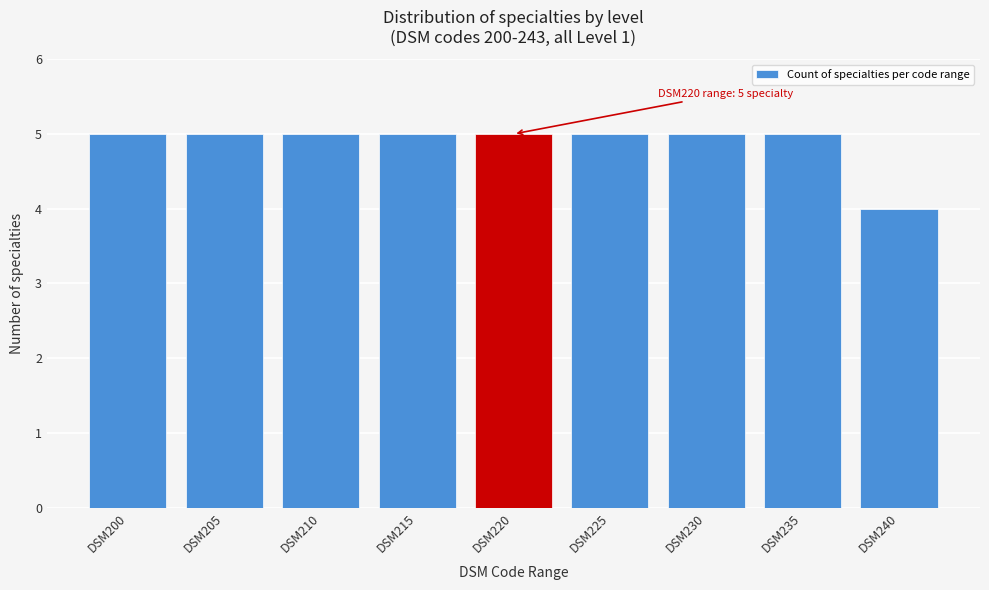

Reading left to right, transcribe all the data shown in this chart.

5	5	5	5	5	5	5	5	4